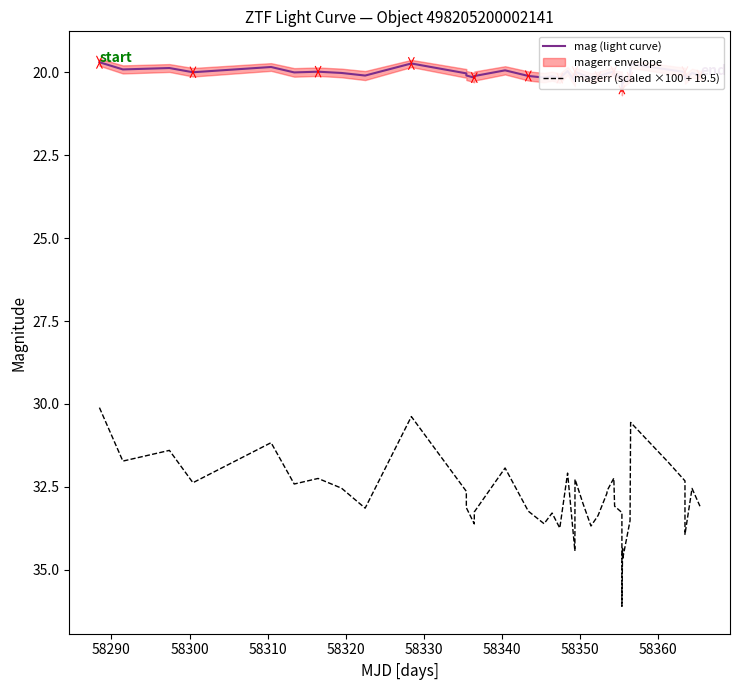

True or false: mag (light curve) and magerr (scaled ×100 + 19.5) intersect in this chart.

False